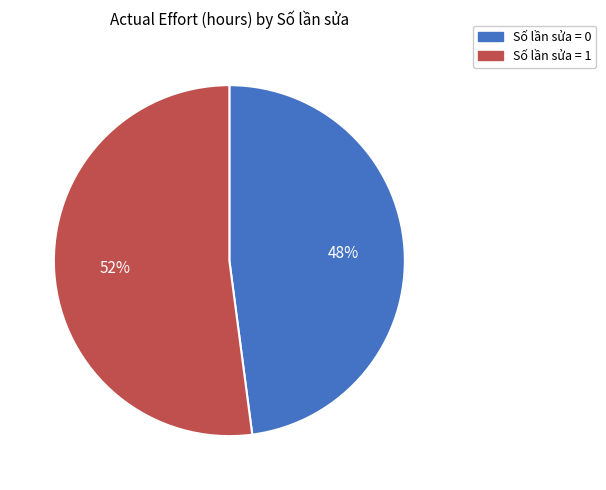

How many segments does this pie chart have?

2